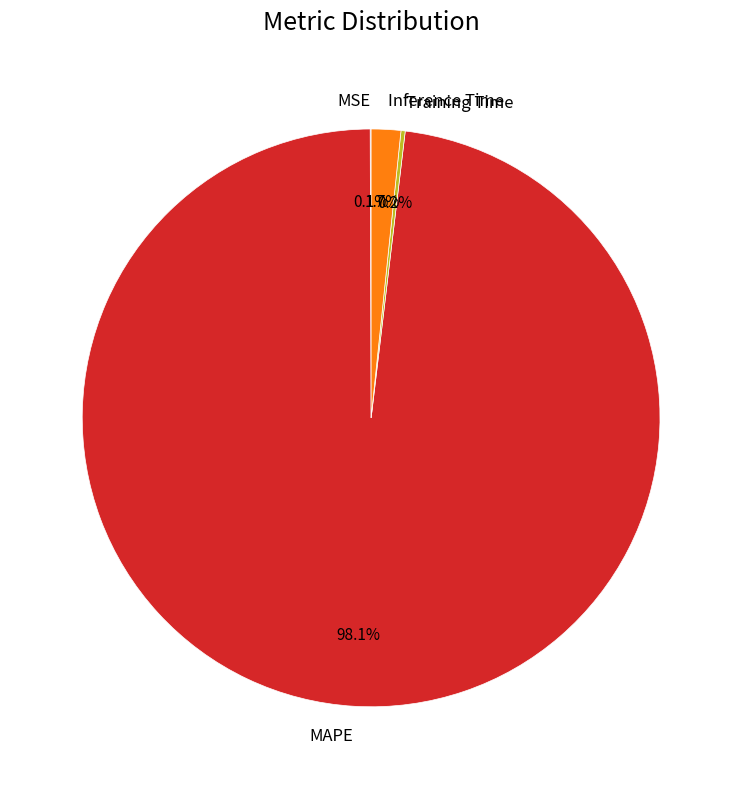

Does MAPE account for over 50% of the chart?

Yes